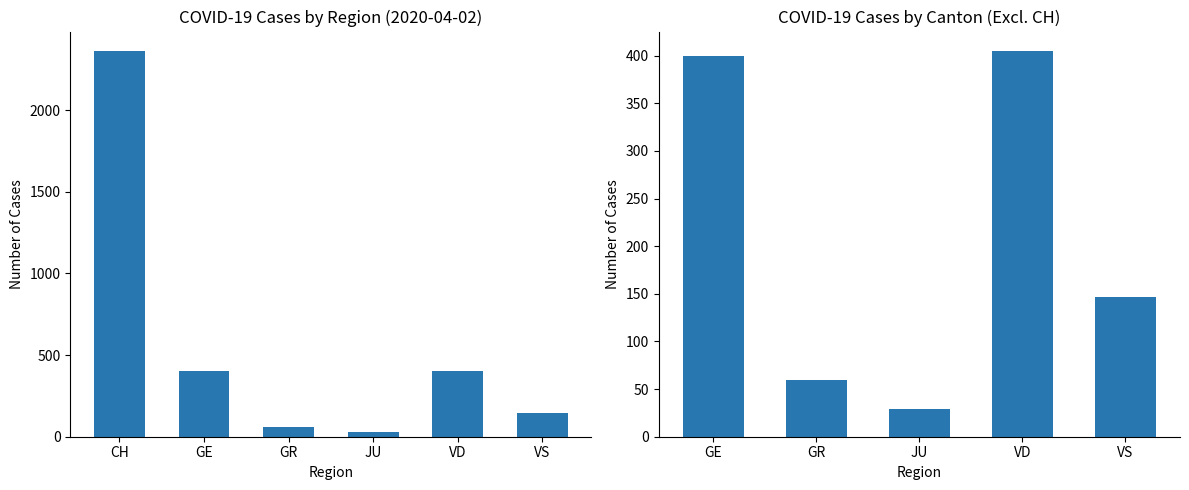

What is the difference between the maximum and minimum values?

376